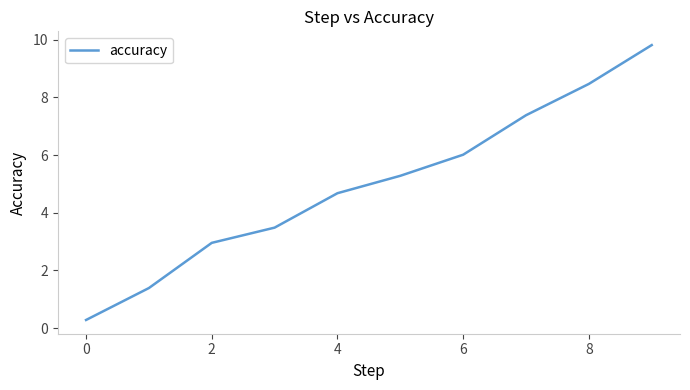

Reading left to right, extract all data points from this chart.

0.3	1.4	3.0	3.5	4.7	5.3	6.0	7.4	8.5	9.8